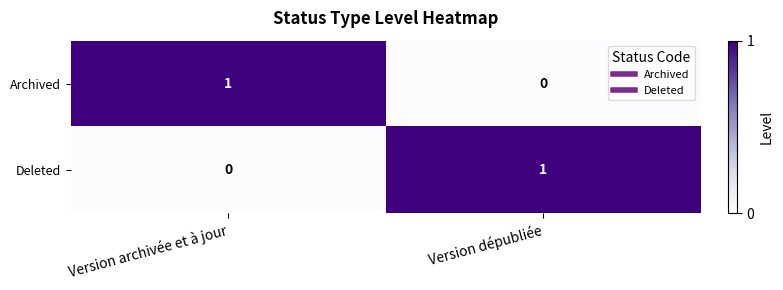

Which category has the lowest value in the Deleted series?

Version archivée et à jour